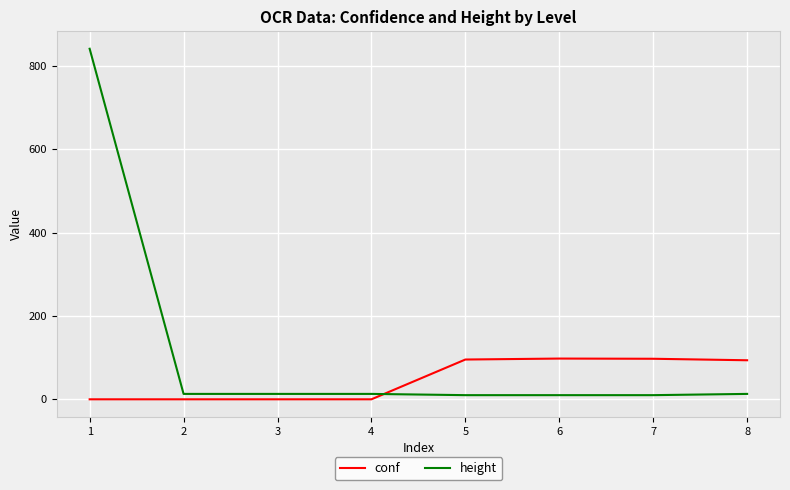

What value does the conf series have at 6?

97.0